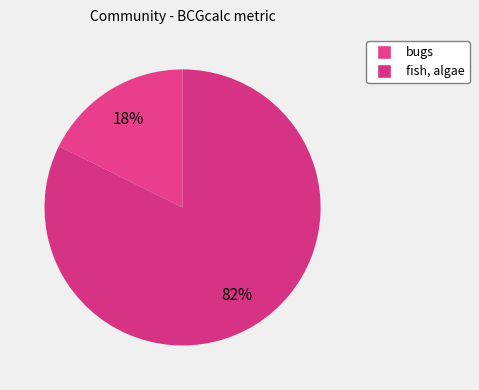

Which slice represents more than half of the pie?

fish, algae